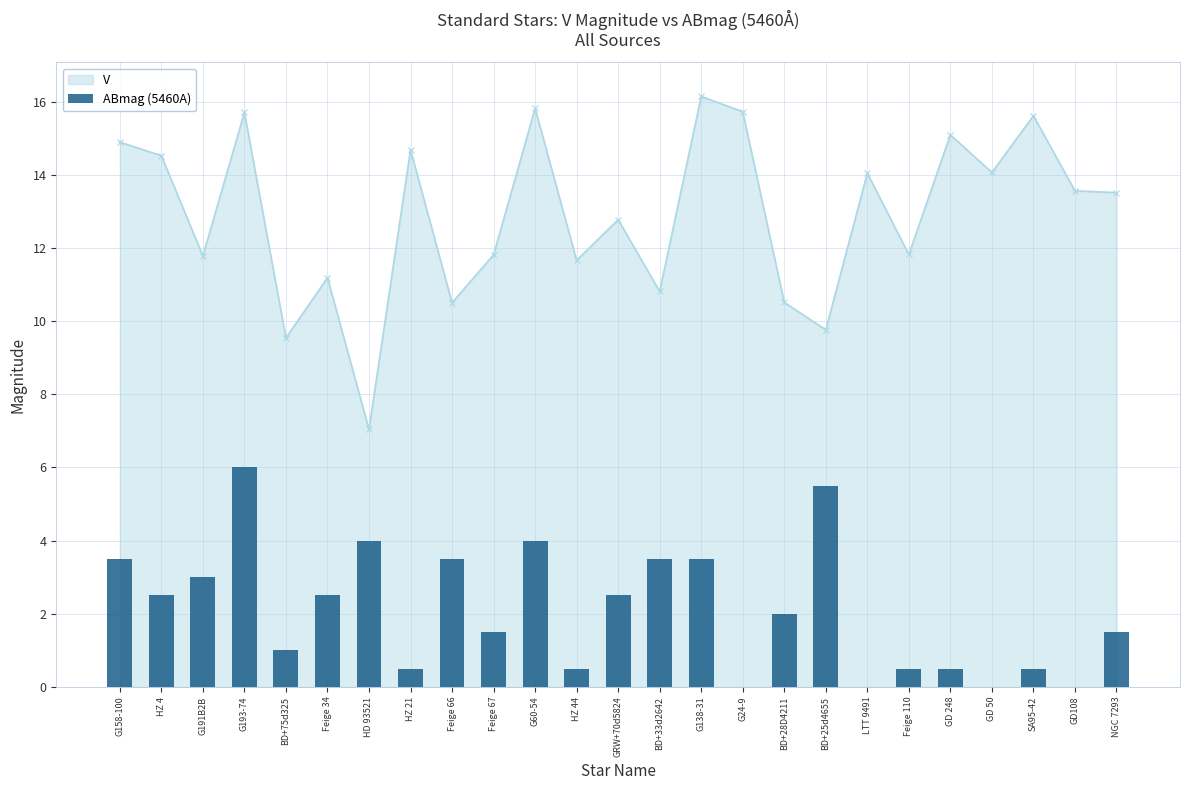

At which label does the data first exceed 1?

G158-100